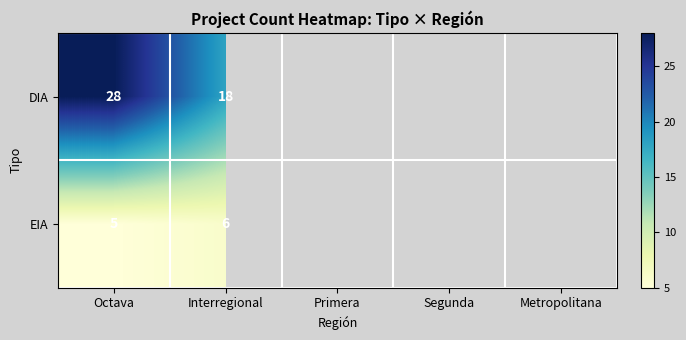

Rank the series at Octava from lowest to highest value.

EIA, DIA